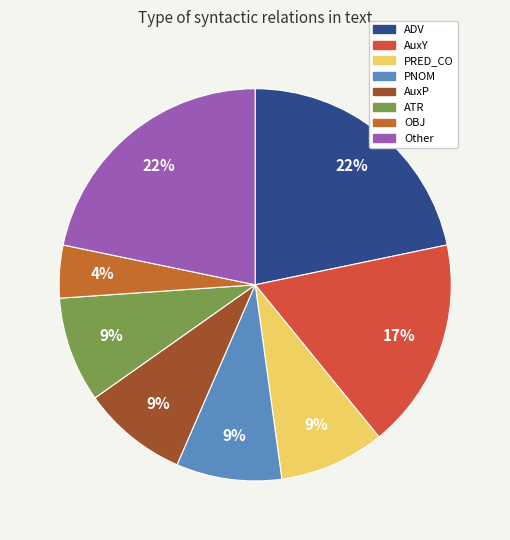

How many segments does this pie chart have?

8